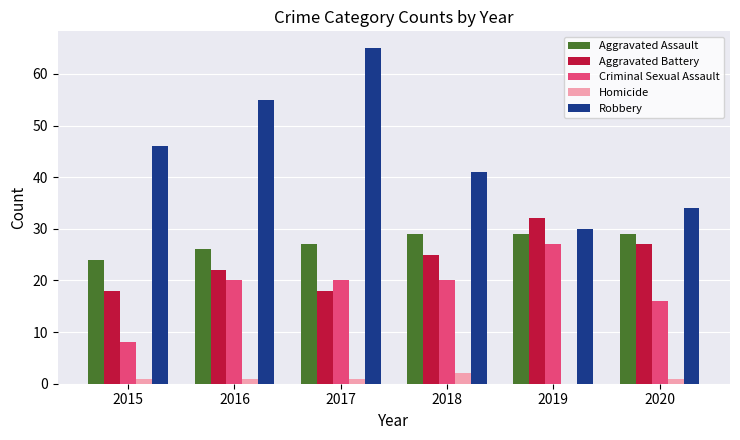

At which label does Aggravated Battery reach its peak?

2019